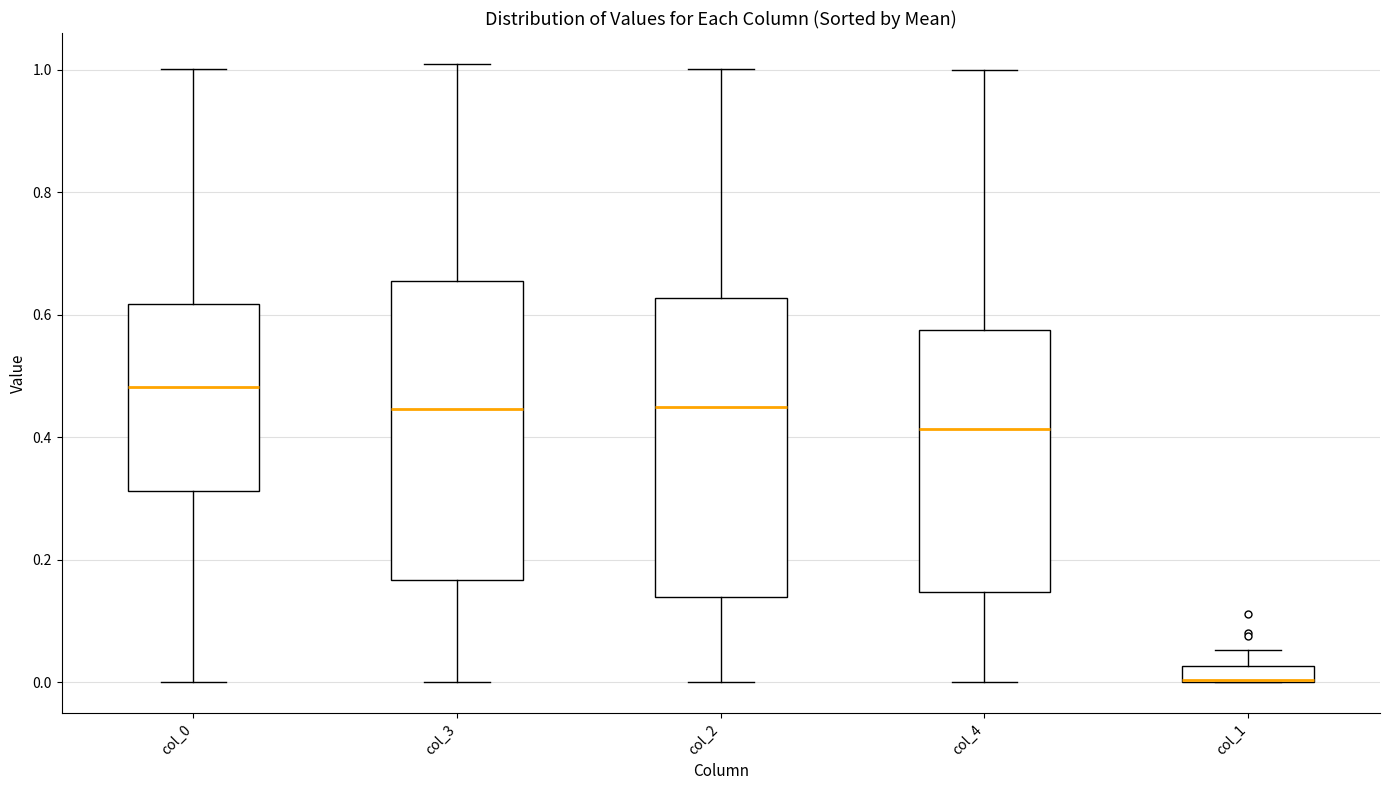

Where does the lower whisker of the box for col_4 end on the y-axis? The values are not printed on the chart, so give them approximately, as read against the axis.

0.00